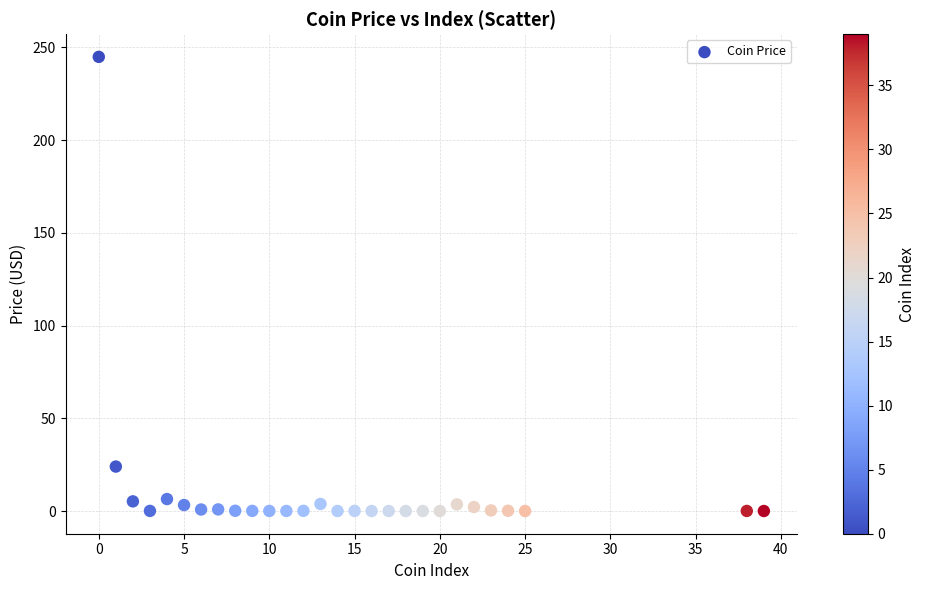

What is the range of Y values (max minus min)?

244.9